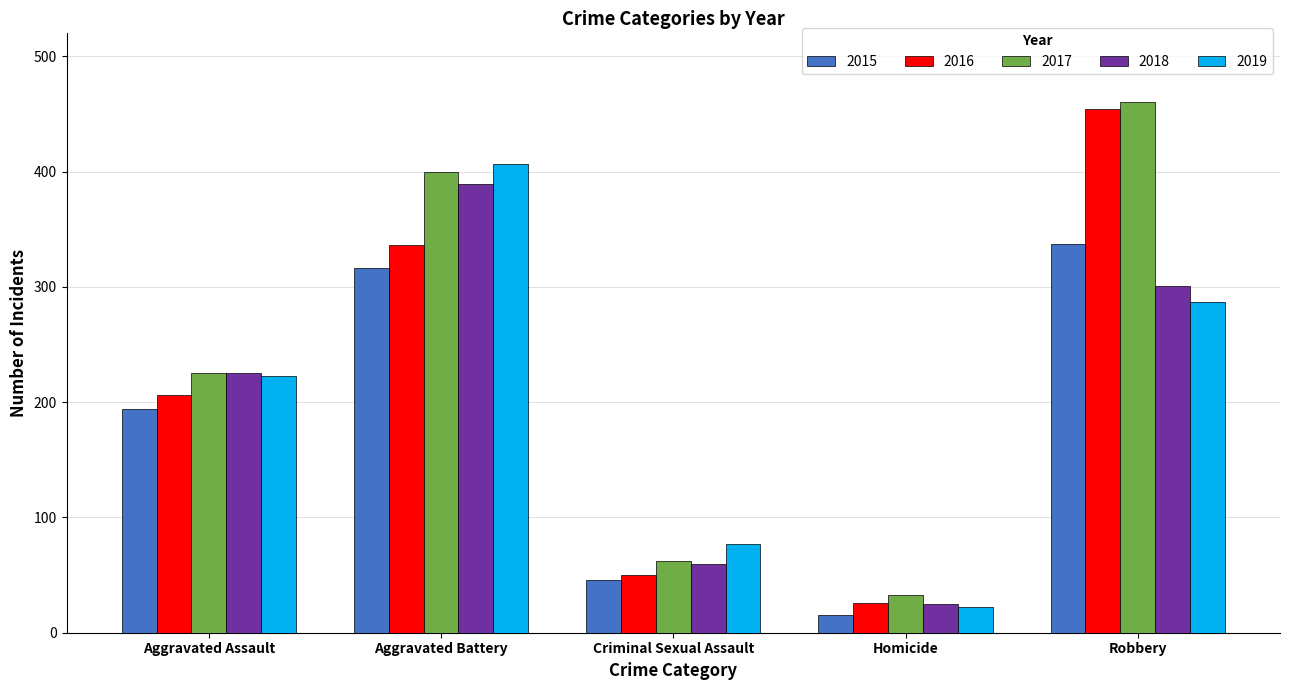

What are all the series names shown in the legend?

2015, 2016, 2017, 2018, 2019